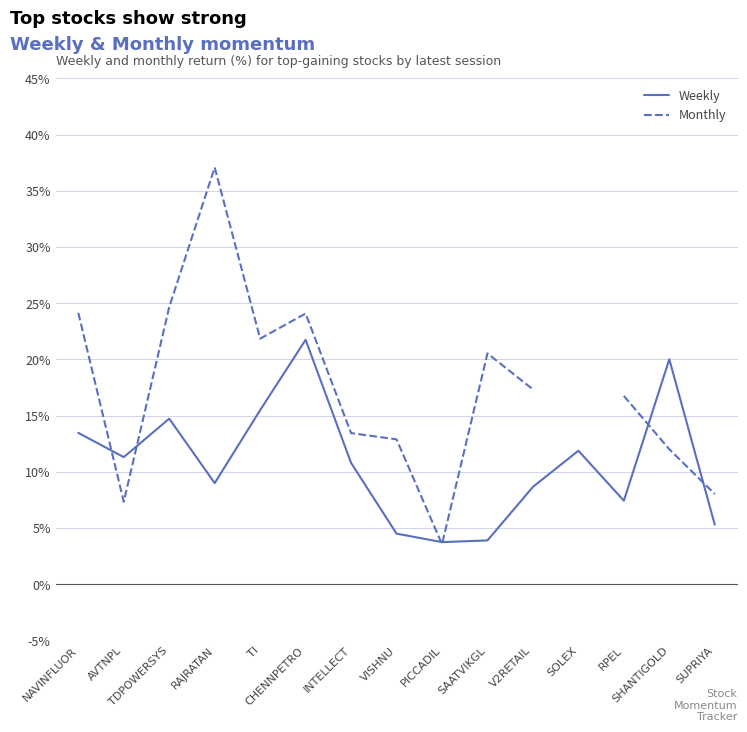

In Weekly, how many points are lower than both neighbors (excluding endpoints)?

4